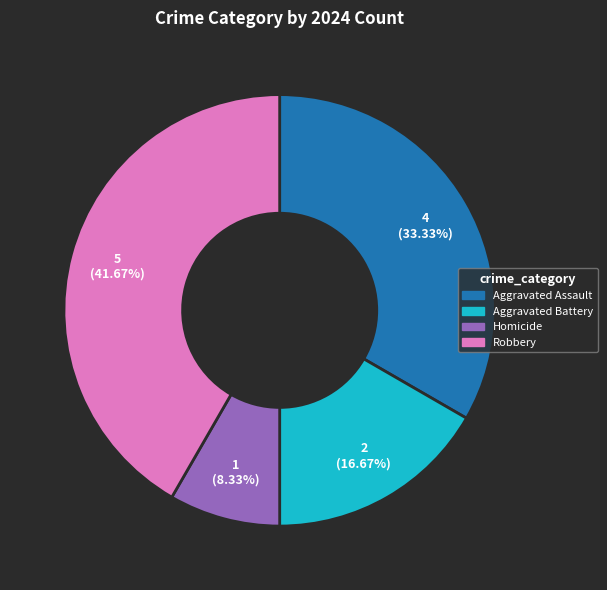

How much of the chart is everything except Robbery?

58.3%